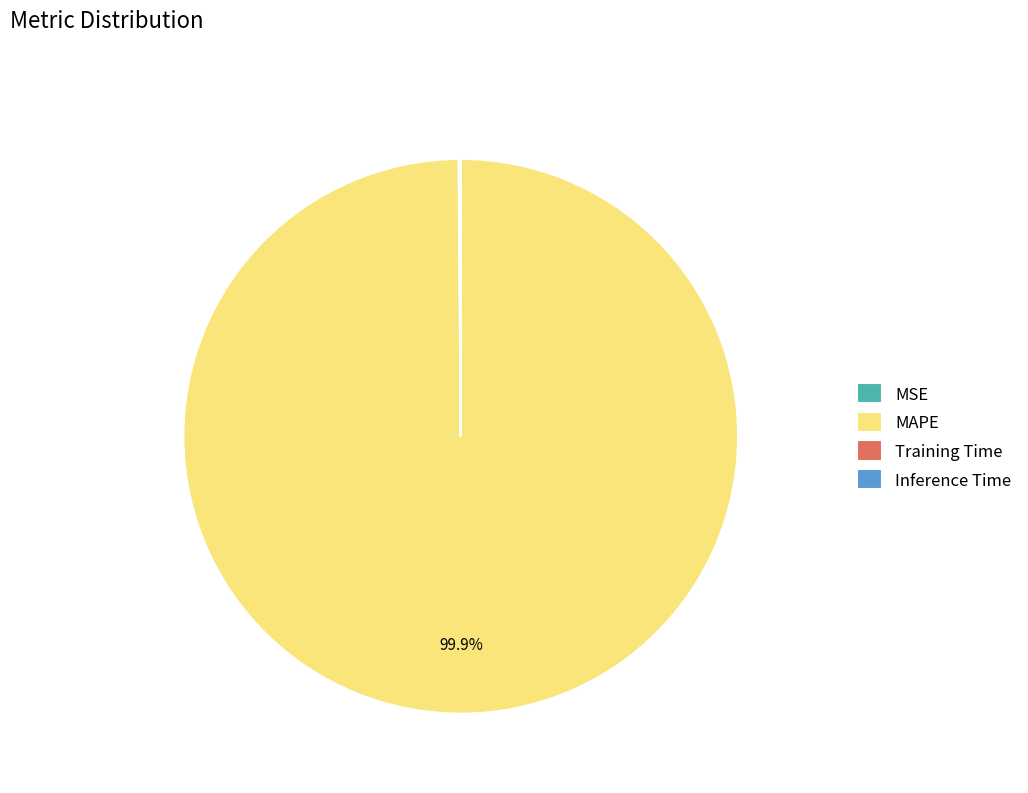

Which slice is the largest?

MAPE